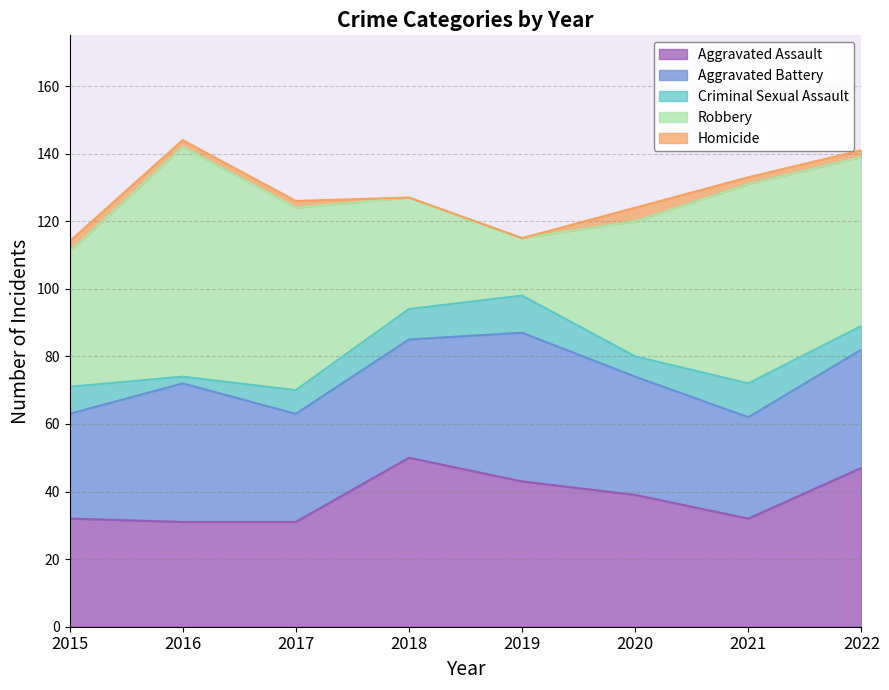

Is it true that Robbery equals 45 at 2018?

False